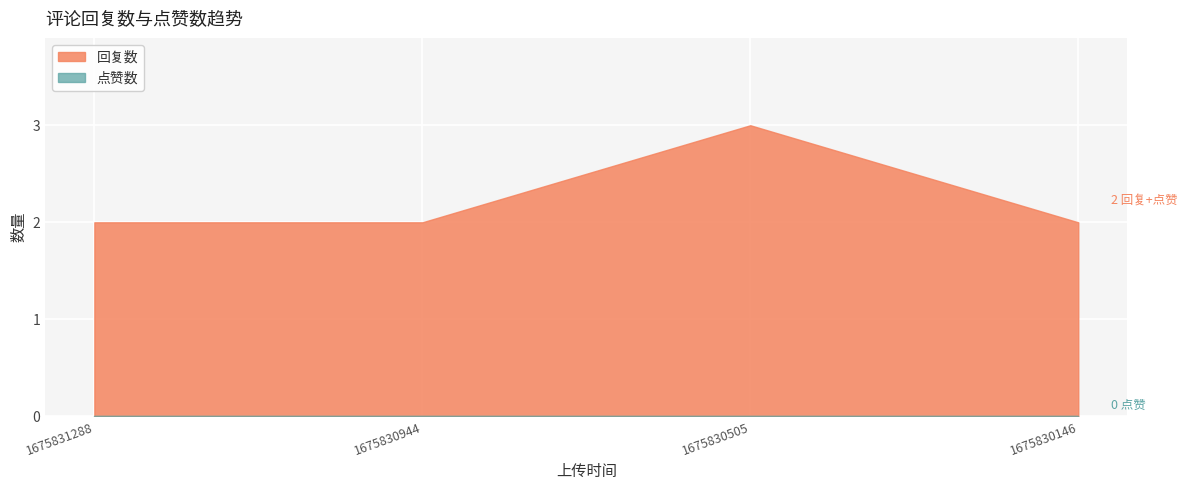

The value of 点赞数 at 1675830146 is 0. True or false?

True